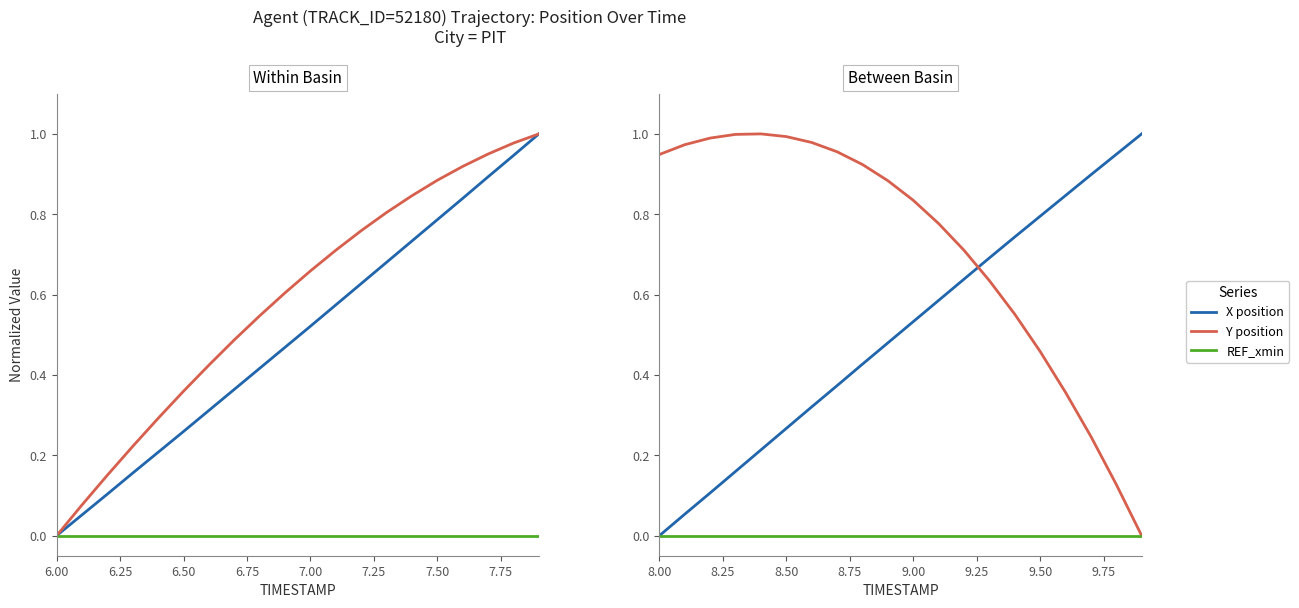

How many series are shown in this chart?

3